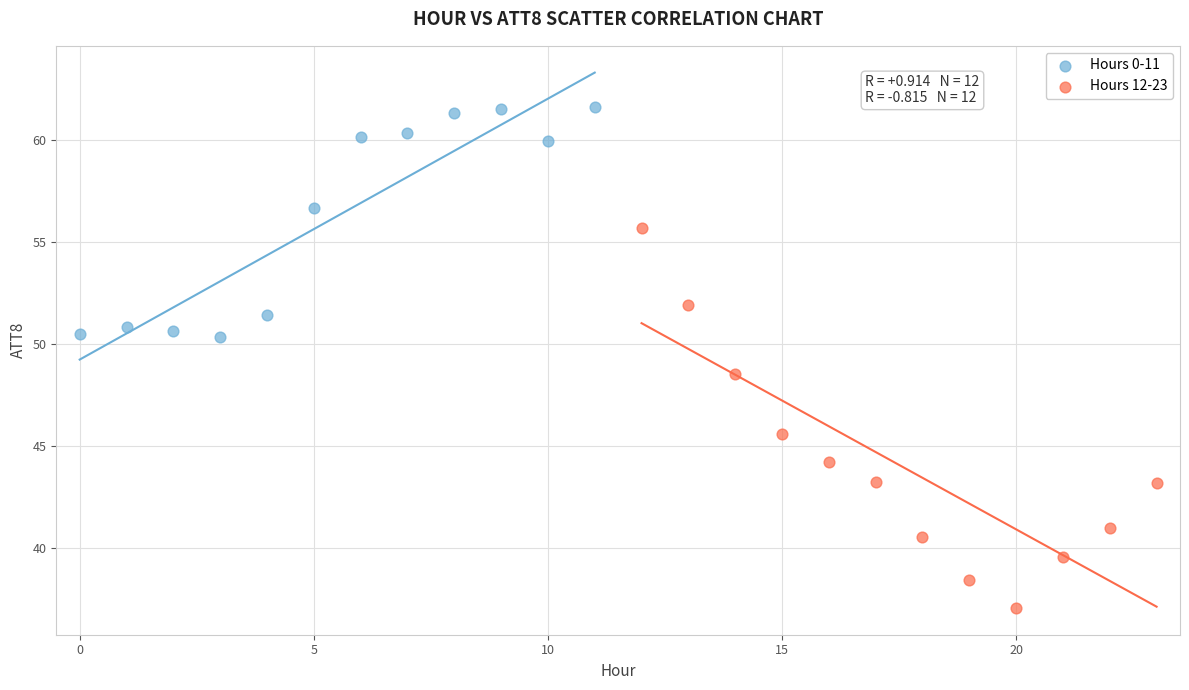

Which series has the largest Y range (max minus min)?

Hours 12-23